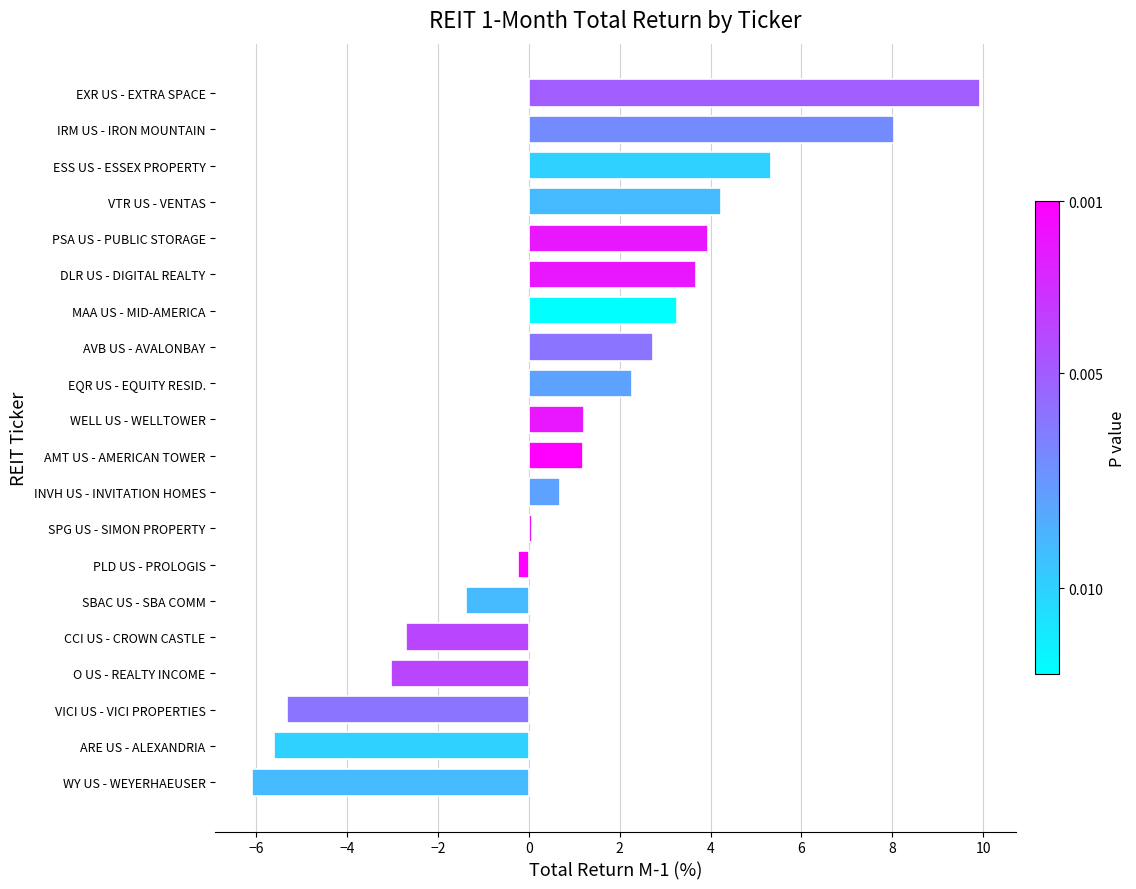

Which has a higher value, ESS US - ESSEX PROPERTY or ARE US - ALEXANDRIA?

ESS US - ESSEX PROPERTY